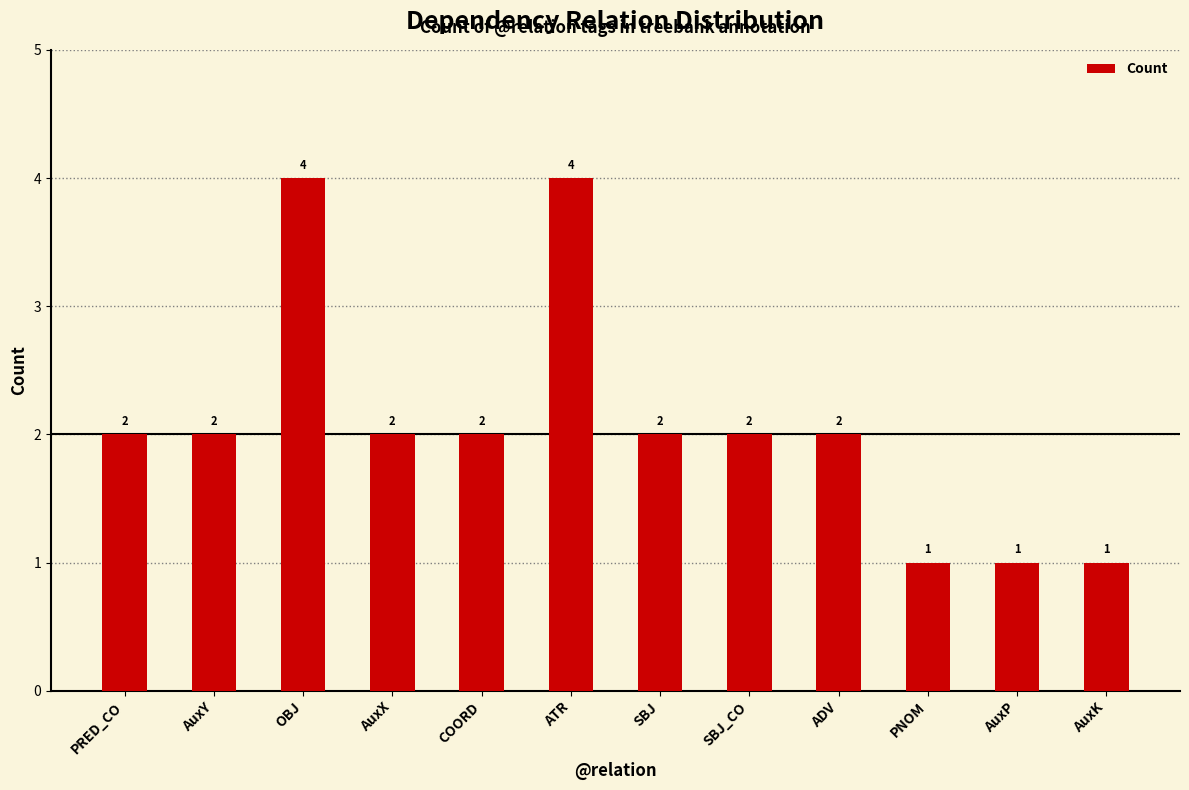

How many bars are there in total?

12